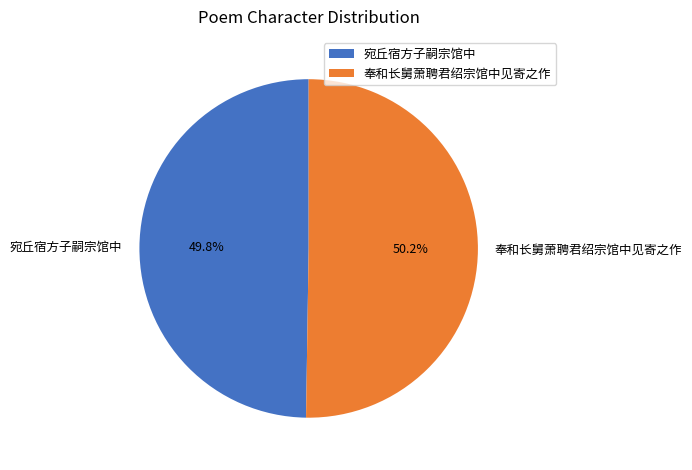

To the nearest percent, what portion does 宛丘宿方子嗣宗馆中 represent?

50%